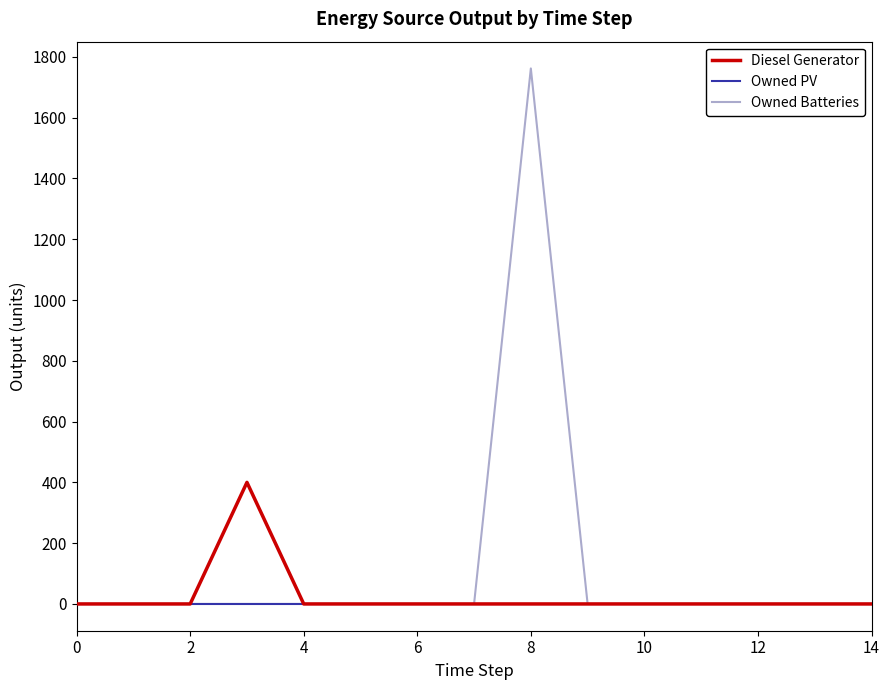

What is the maximum value for Diesel Generator?

400